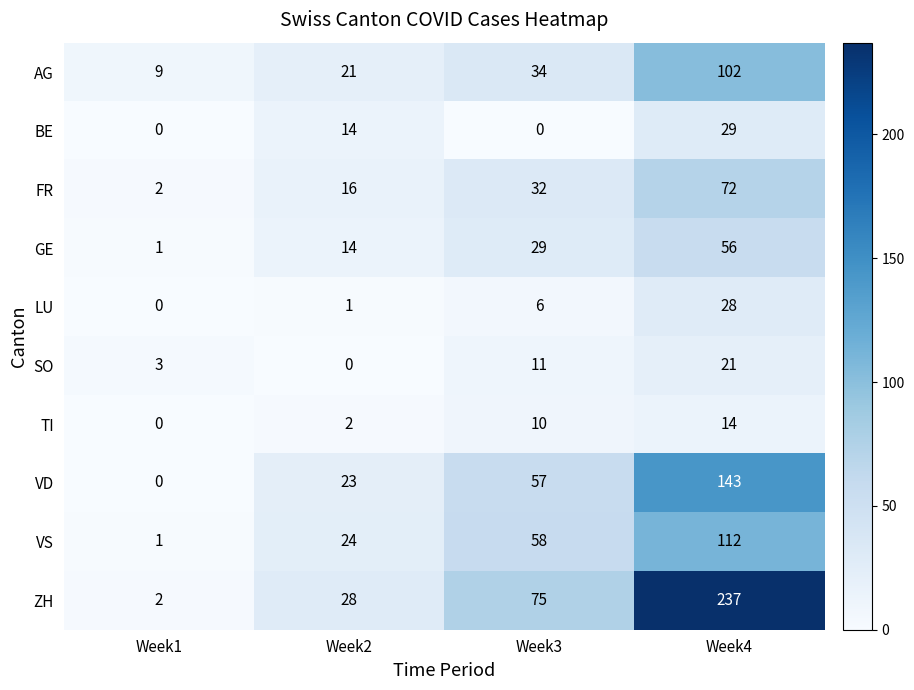

True or false: LU has a value of 0 at Week1.

True